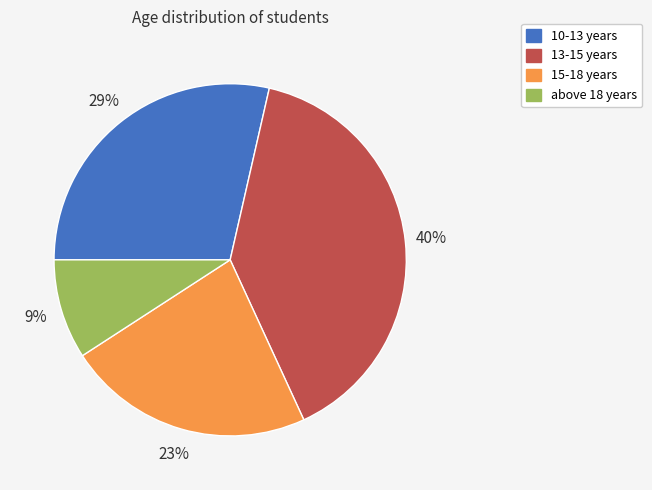

What is the ratio of the value at above 18 years to the value at 13-15 years?

0.2